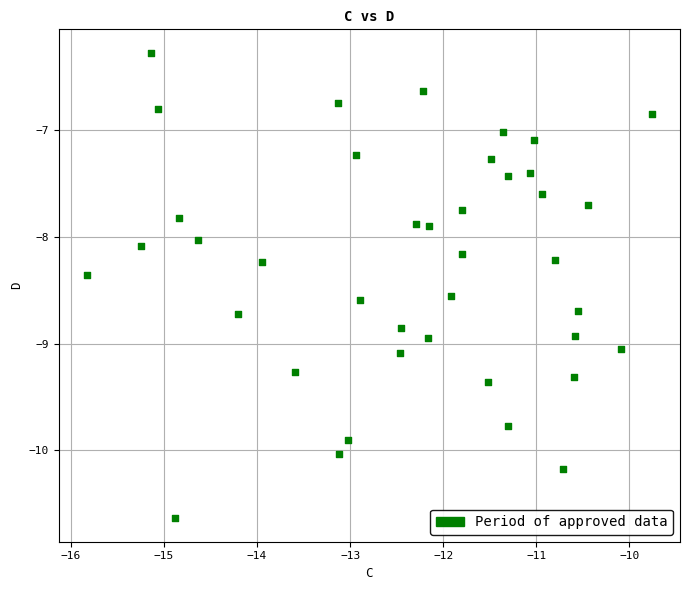

What is the range of Y values (max minus min)?

4.4